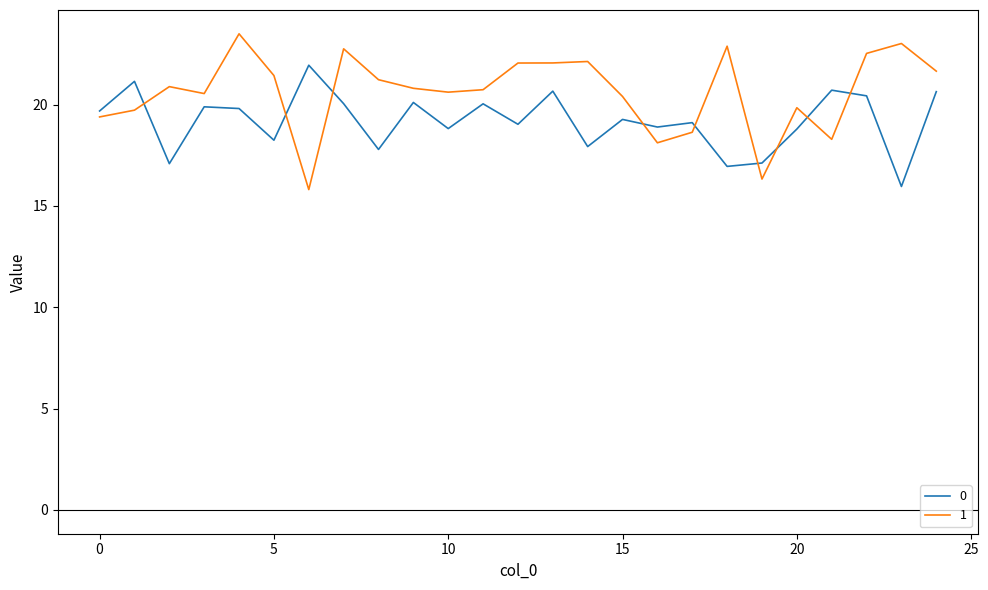

List the series in order of their peak value, highest first.

1, 0